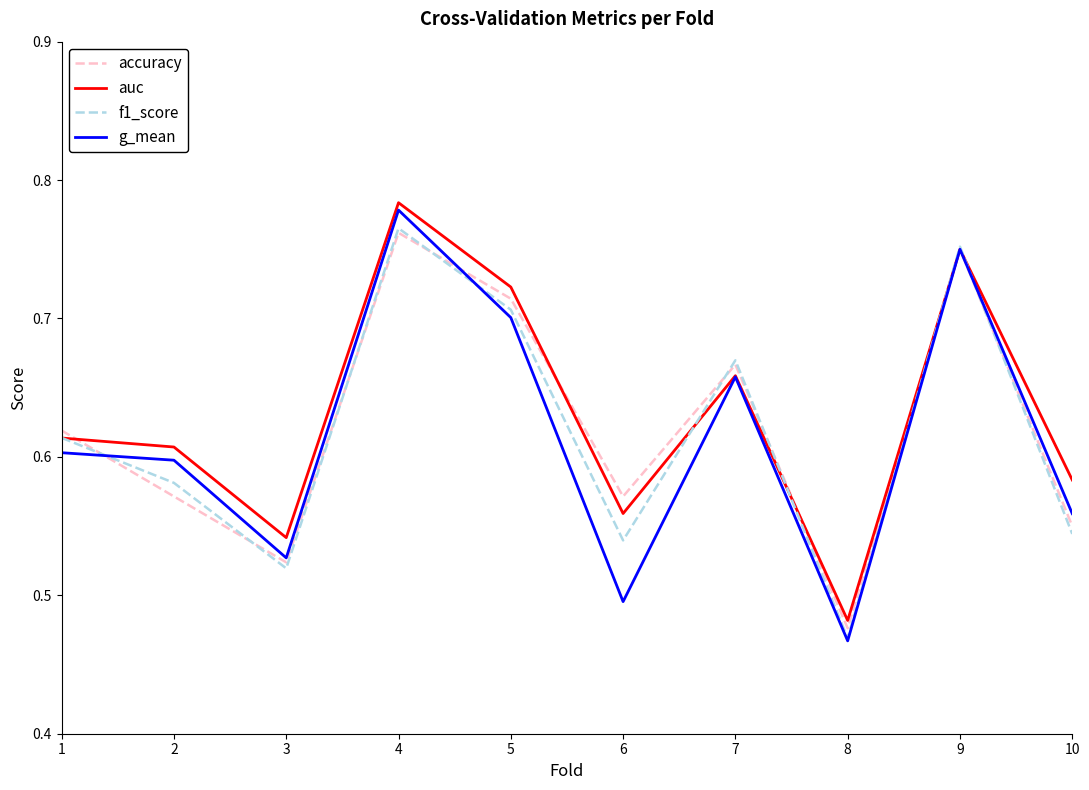

Which series has the largest total across all categories?

auc